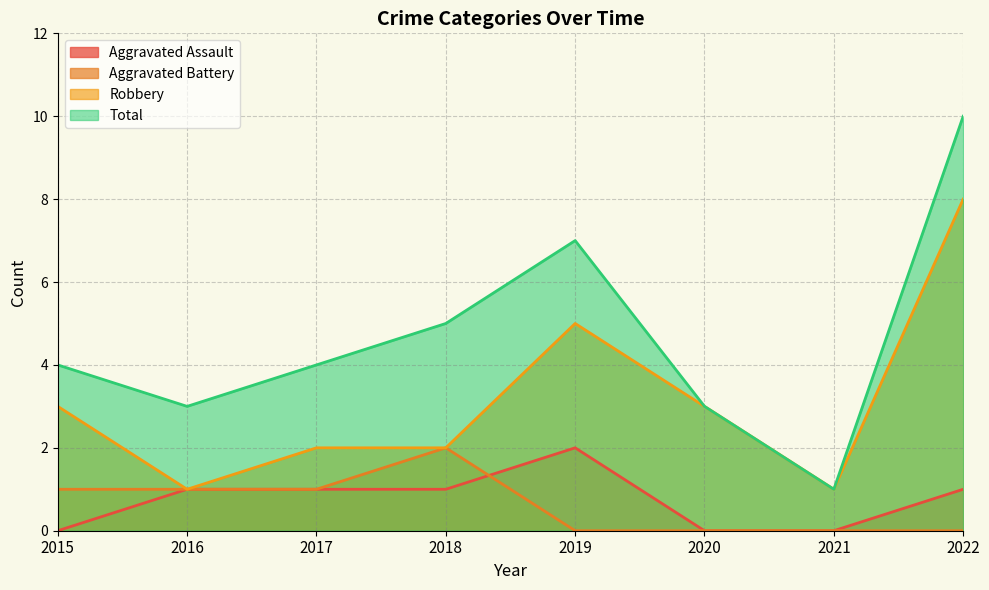

What is the total value across all series at 2020?

6